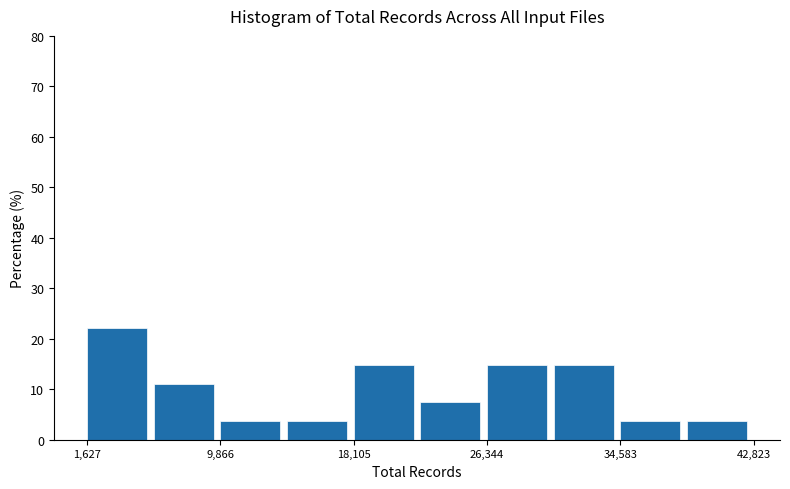

Reading left to right, list every bar in this chart as the range it spans on the x-axis followed by its height. Neither the bar edges nor the heights are printed on the chart, so give them approximately, as read against the axes.

2000 to 6000: 22
6000 to 10000: 11
10000 to 14000: 4
14000 to 18000: 4
18000 to 22000: 15
22000 to 26000: 7
26000 to 30000: 15
30000 to 35000: 15
35000 to 39000: 4
39000 to 43000: 4